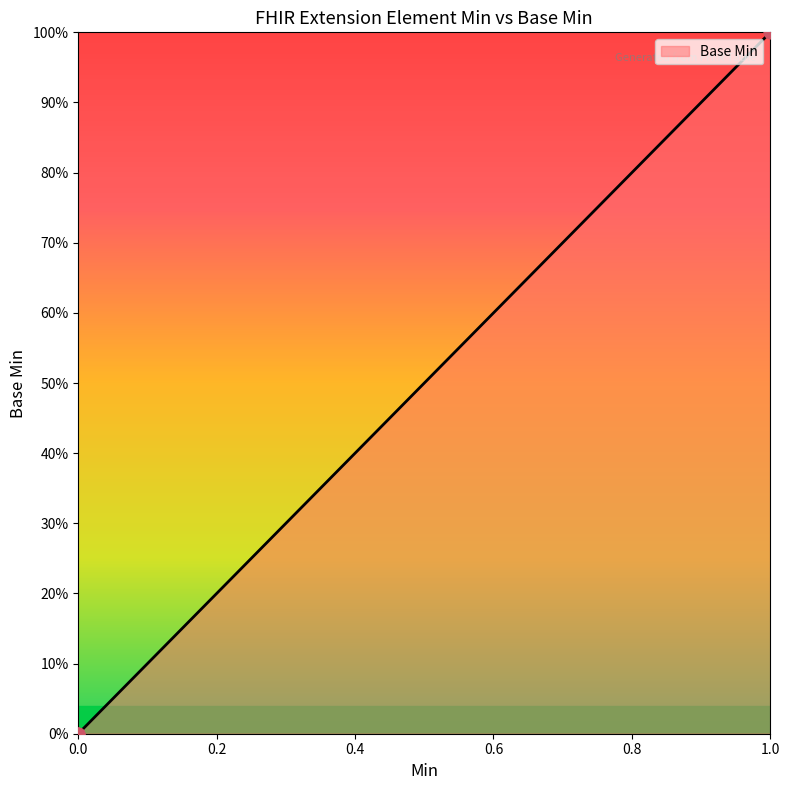

Is this an area chart (filled region under the line)?

Yes